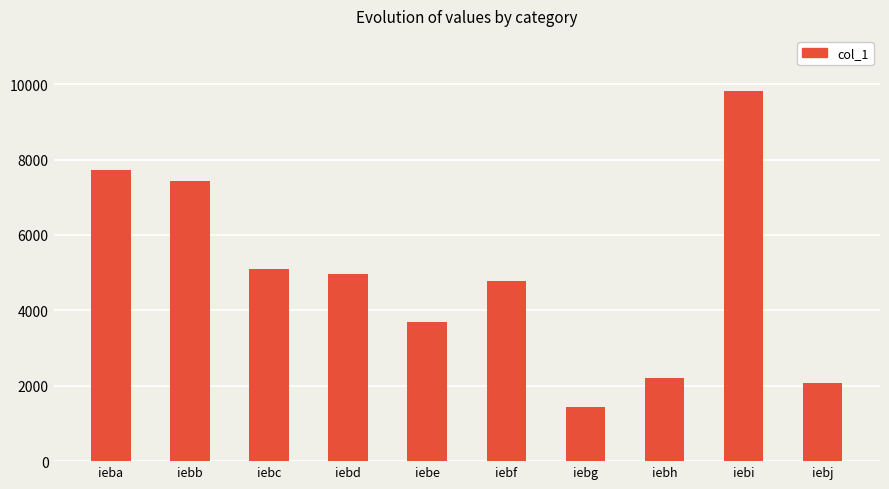

Approximately how many times larger is the value at iebg compared to iebi?

0.1